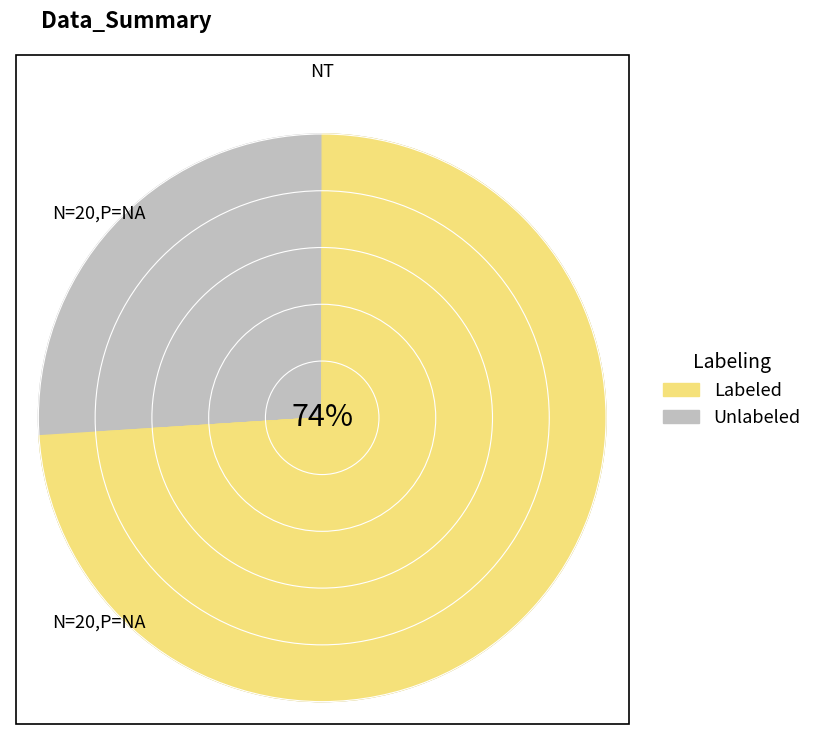

Does any single category account for the majority?

No